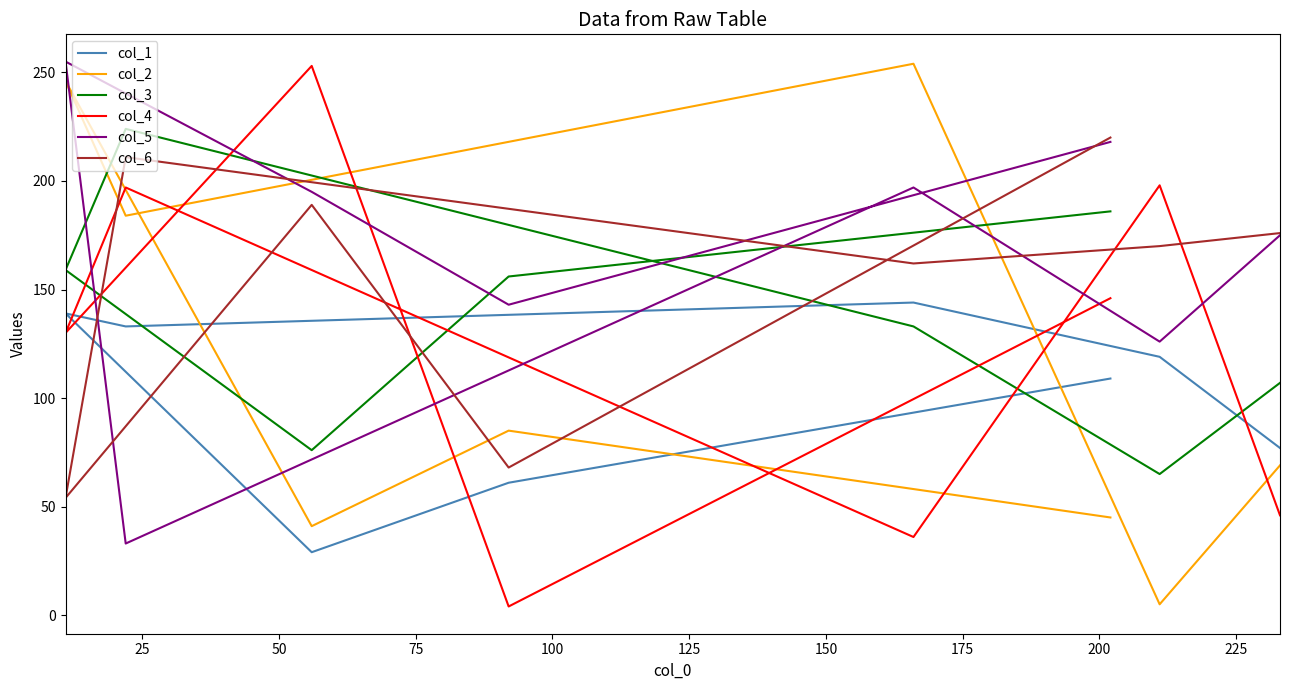

How many values in the col_5 series are below 195?

4